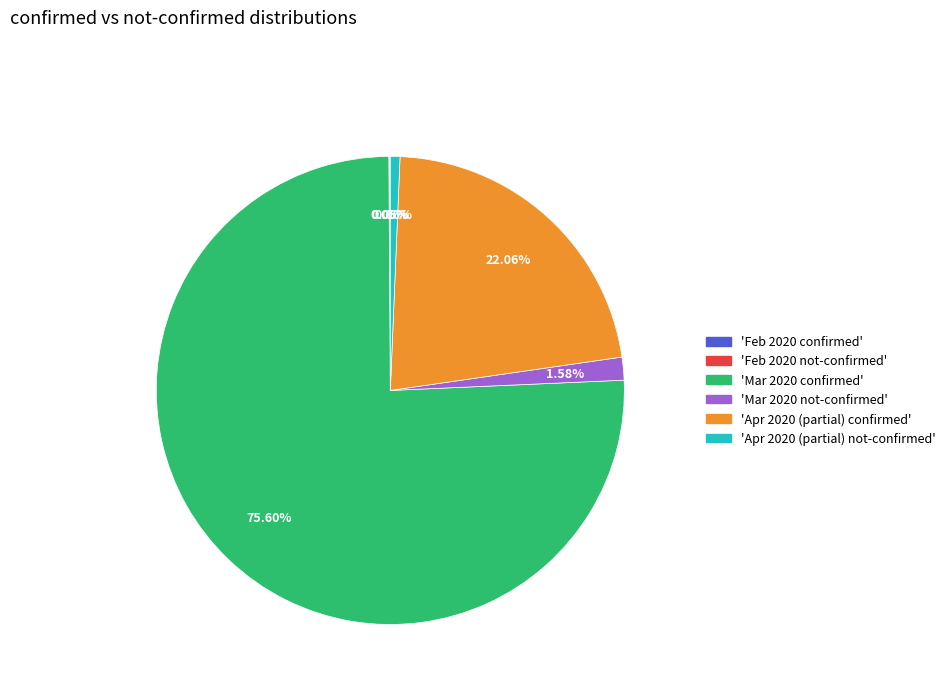

Is there a majority slice in this chart?

Yes